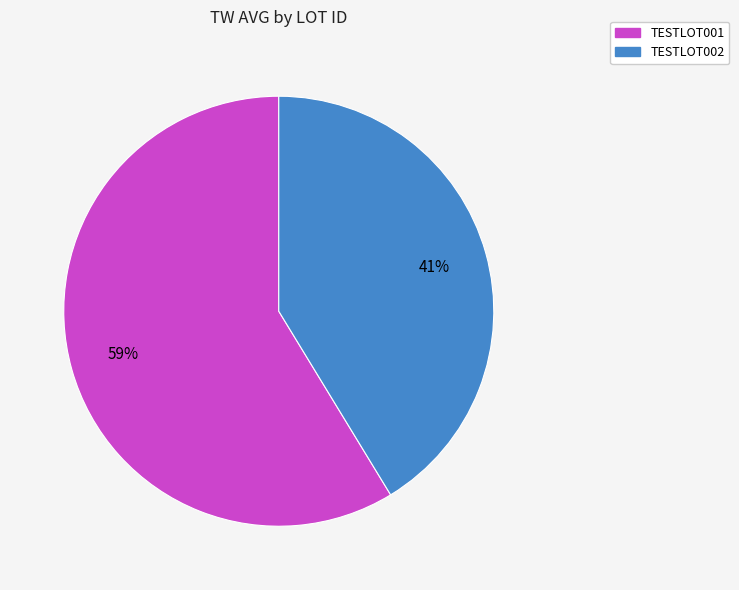

To the nearest percent, what is the average slice percentage?

50%